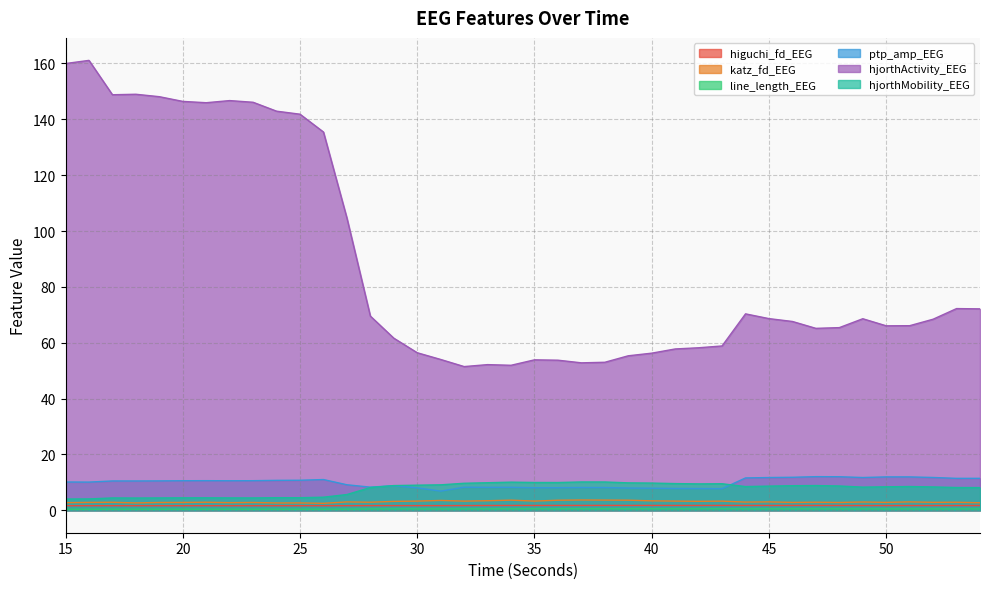

At which label is higuchi_fd_EEG closest to 1?

23